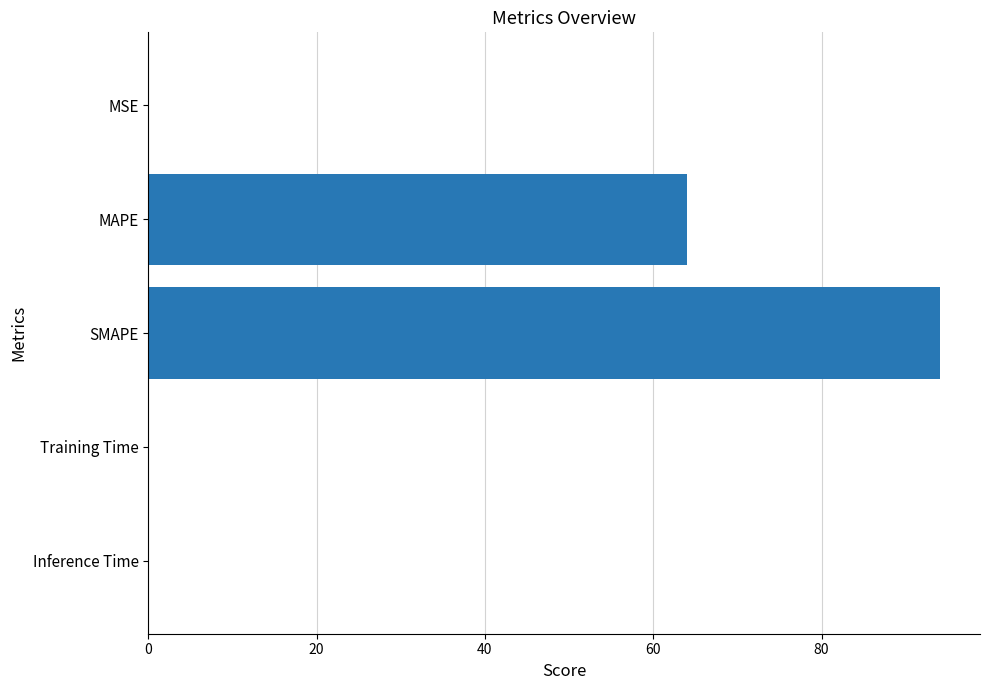

True or false: the data shows 64.0 at MAPE.

True